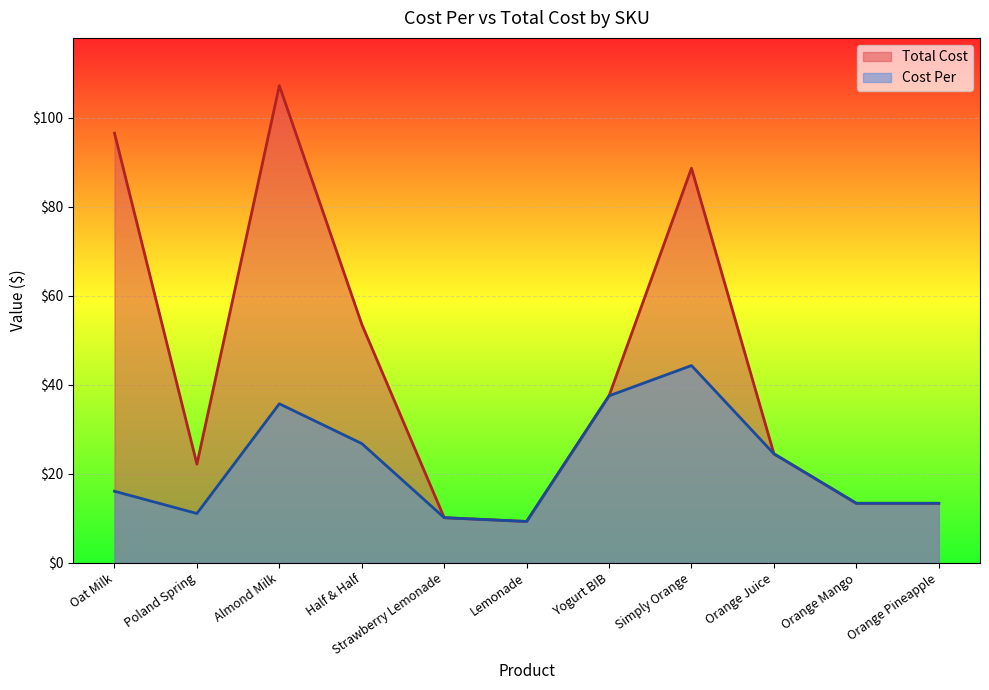

True or false: Cost Per has a value of 13.4 at Orange Mango.

True